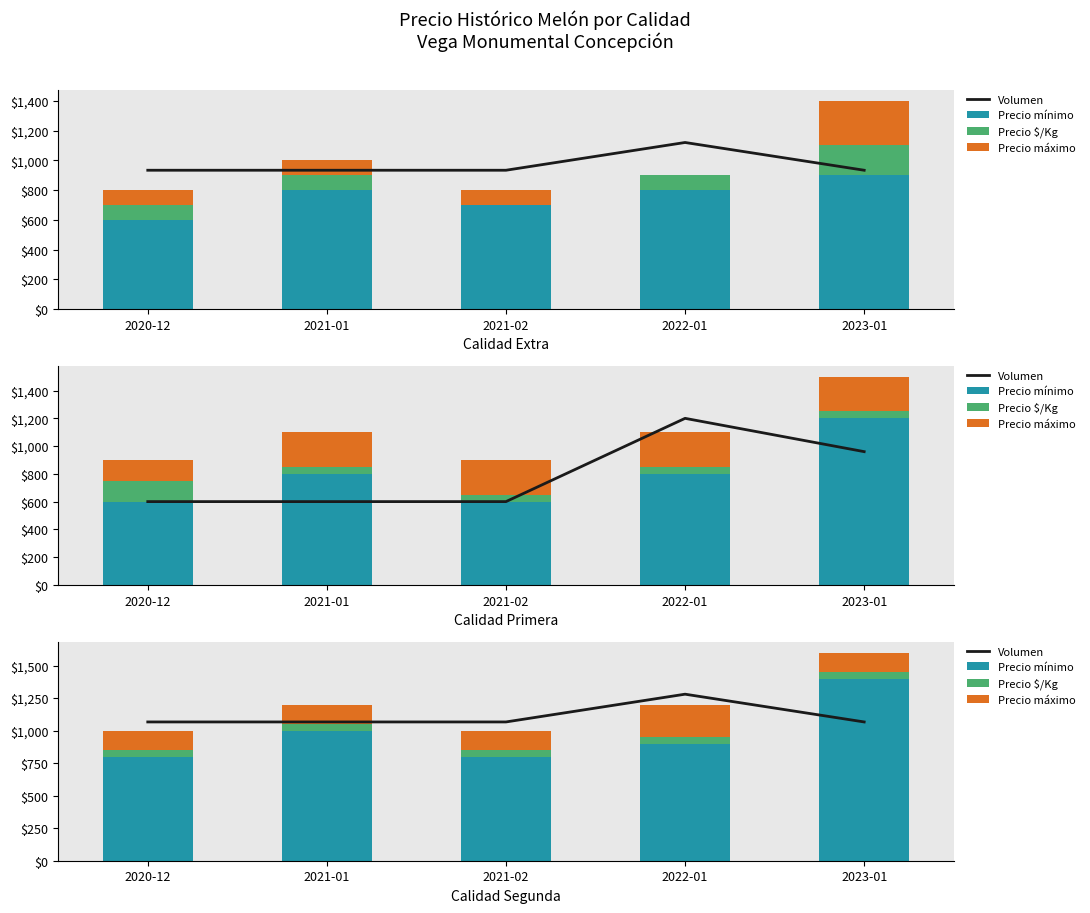

Where is Precio $/Kg nearest to the value 50?

2020-12